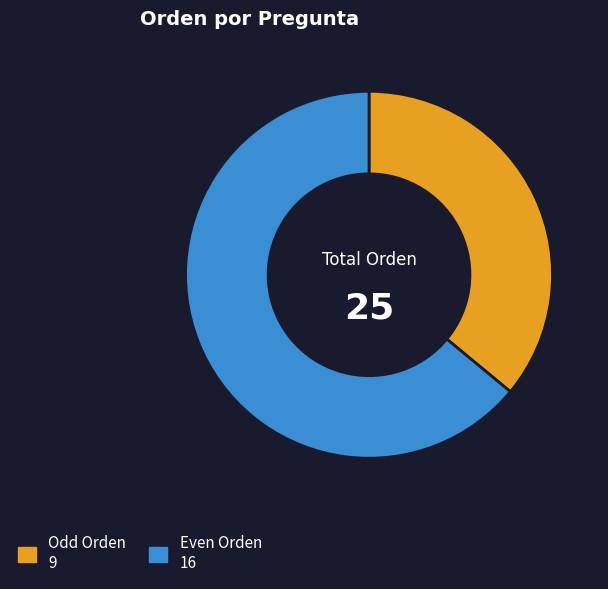

Does any single category account for the majority?

Yes